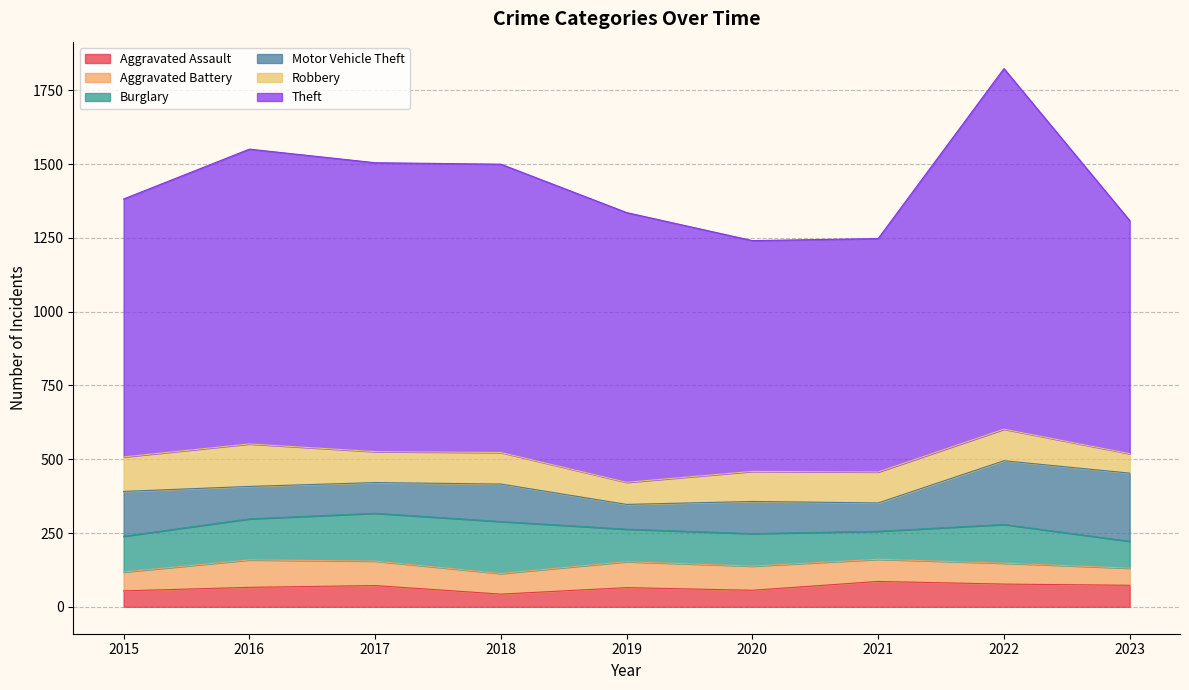

At which category does Theft reach its first local valley?

2020